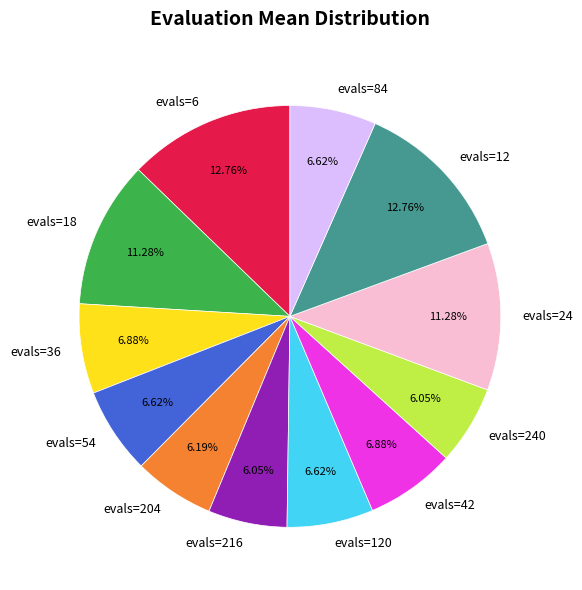

Do evals=42 and evals=120 together represent more than half of the pie?

No